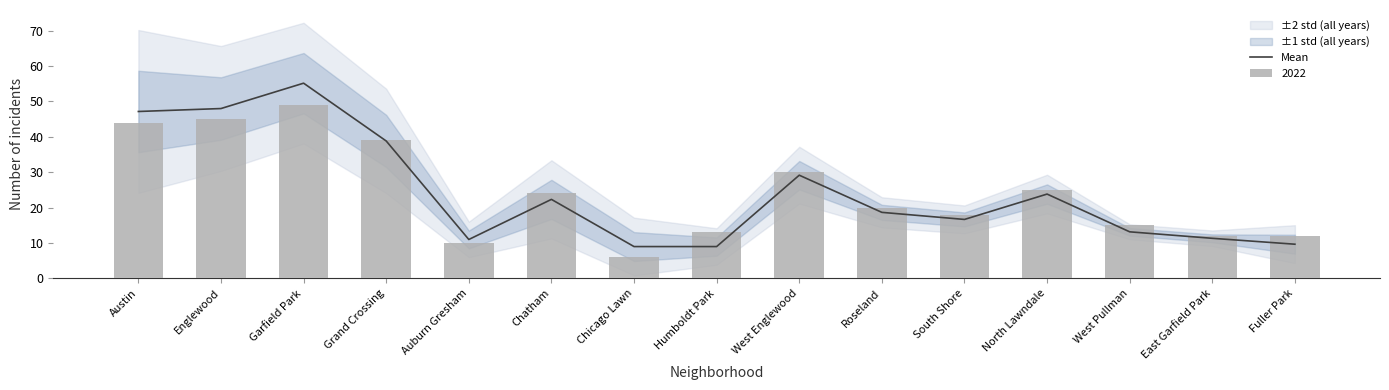

Count the number of categories in the chart.

15